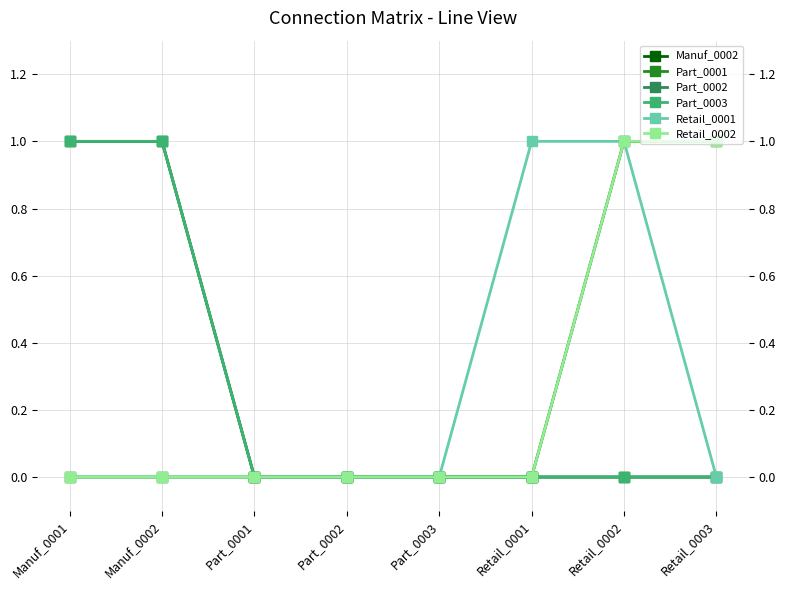

True or false: Part_0001 and Part_0002 cross at least once.

False